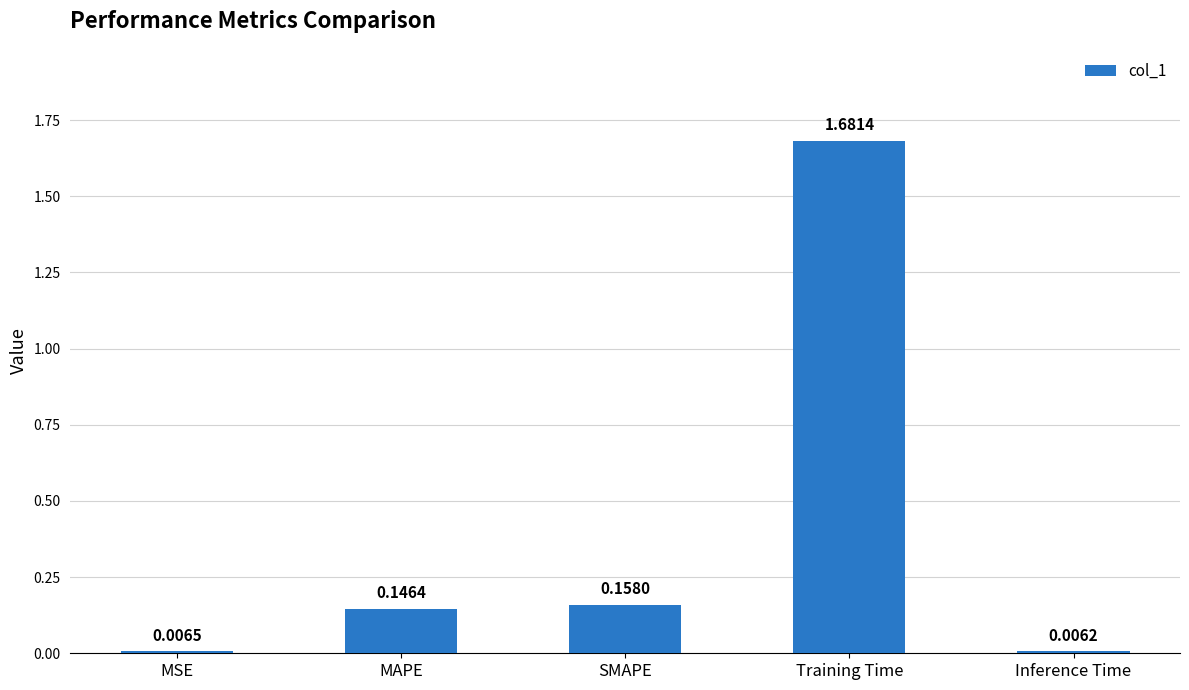

Which label corresponds to the largest value in the chart?

Training Time